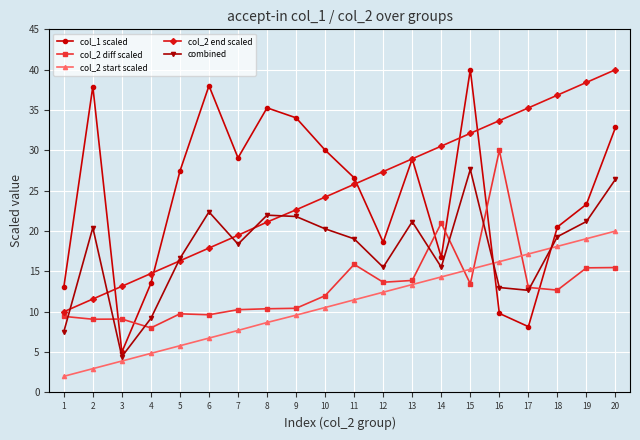

What is the total value across all series at 15?

128.5